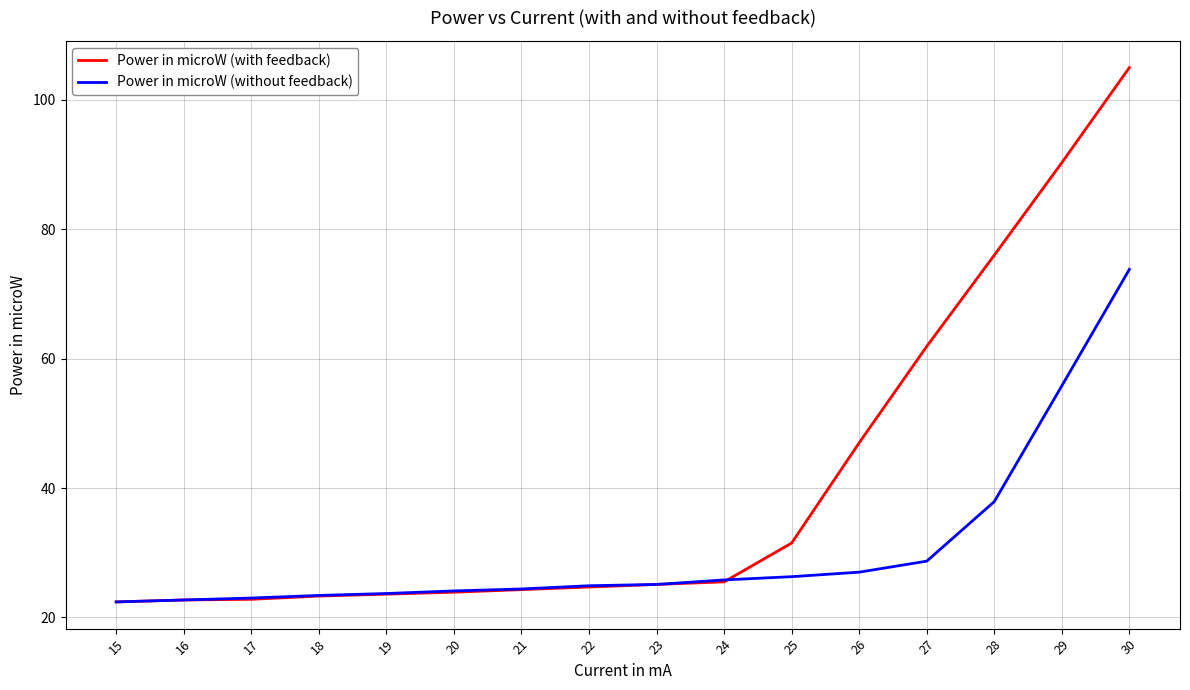

Is the value of Power in microW (without feedback) at 15 greater than the value of Power in microW (with feedback) at 22?

No